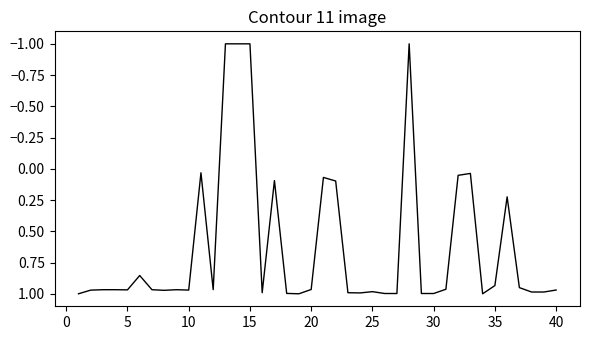

What is the smallest value displayed?

-1.0